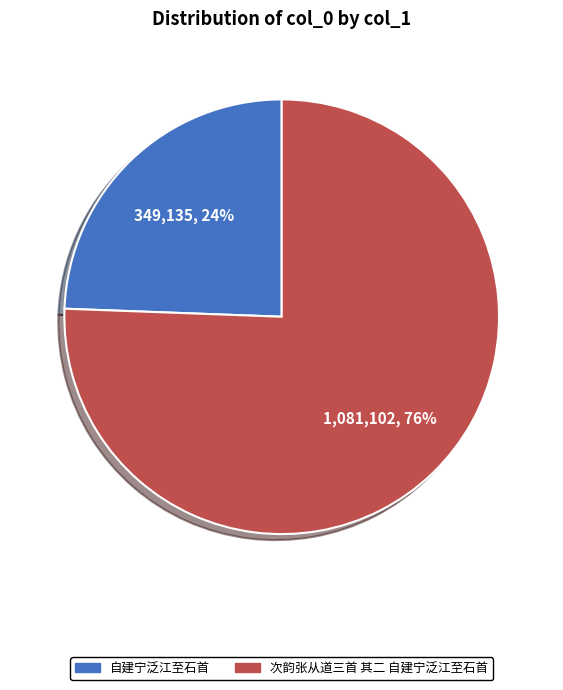

Which slice represents more than half of the pie?

次韵张从道三首 其二 自建宁泛江至石首